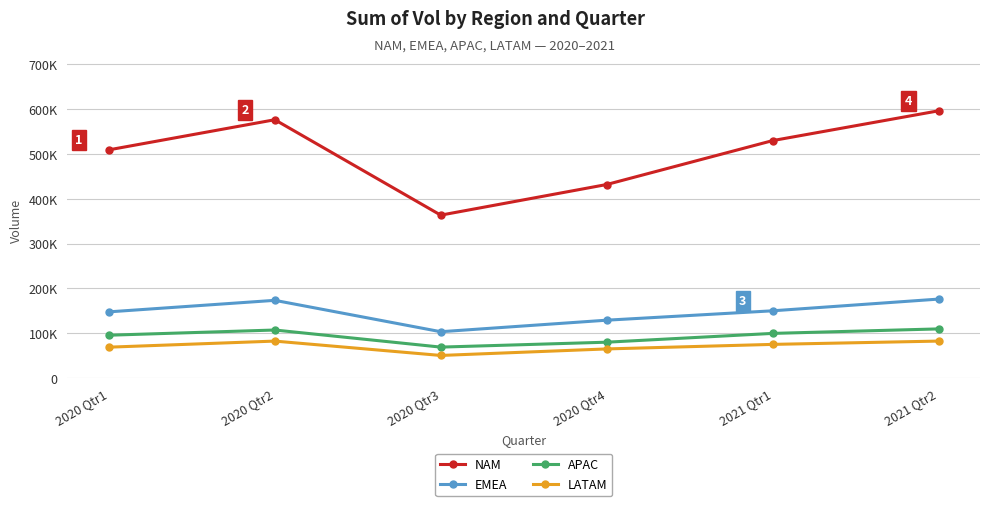

What is the difference between the maximum and second lowest values in the EMEA series?

47074